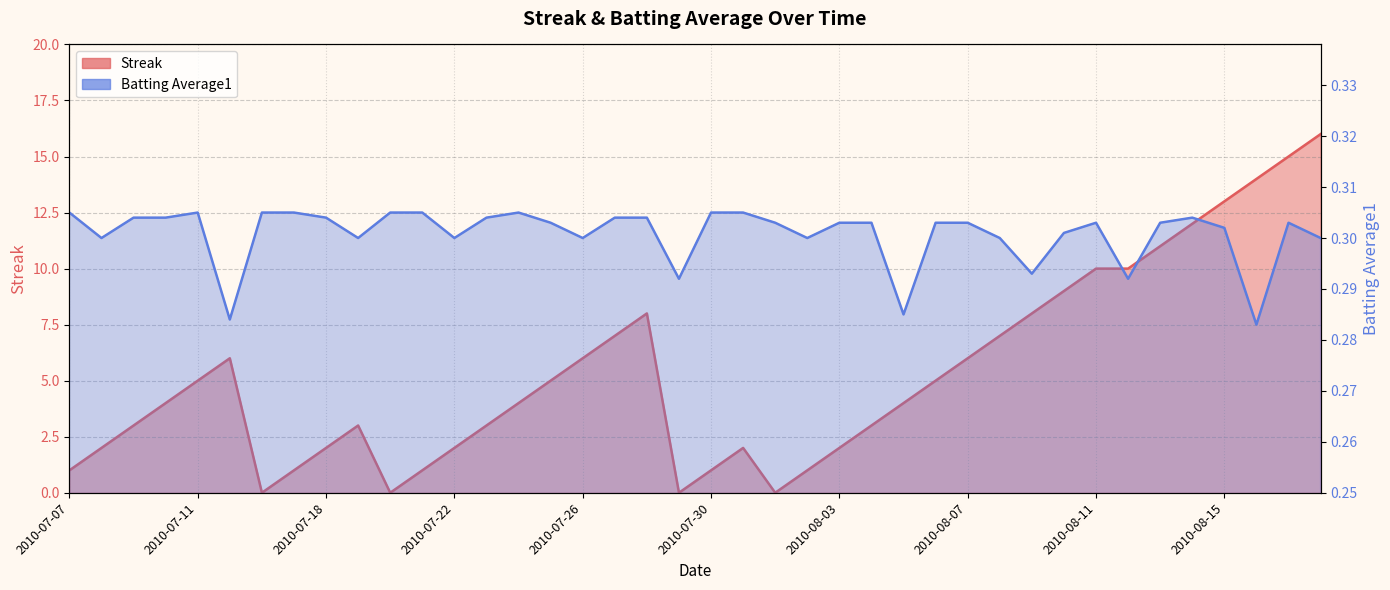

What is the sum of all Batting Average1 values?

12.0